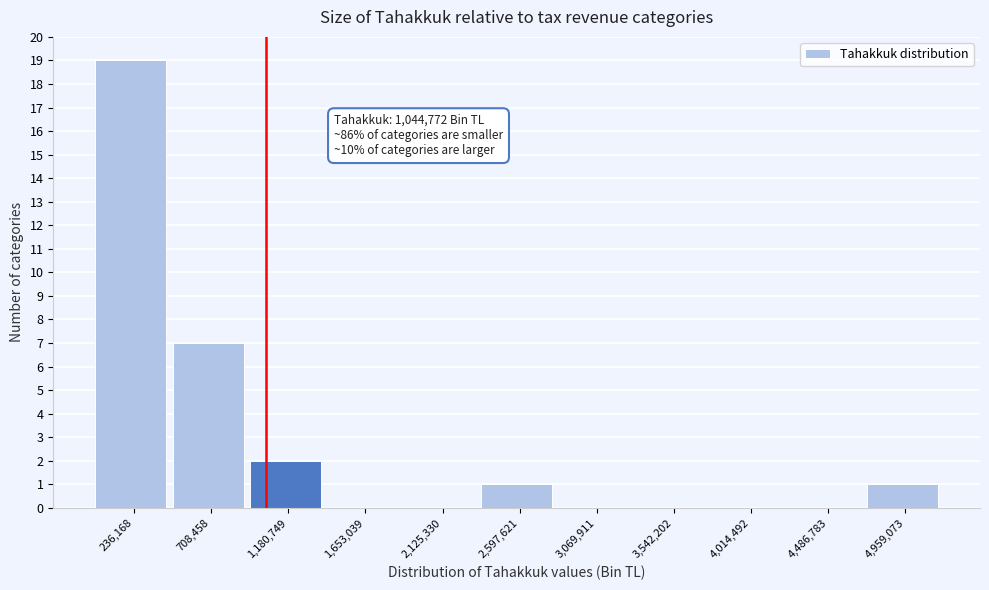

Over which range of the x-axis is the bar tallest?

0 to 450000